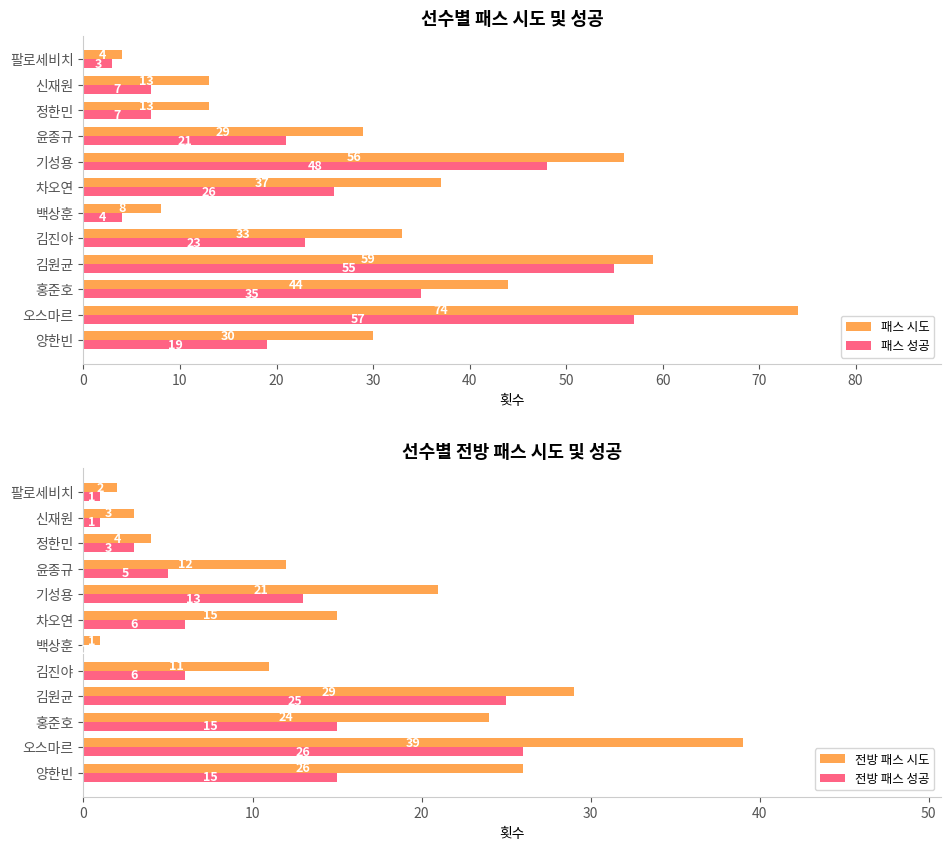

True or false: 전방 패스 성공 has a value of 10 at 김진야.

False